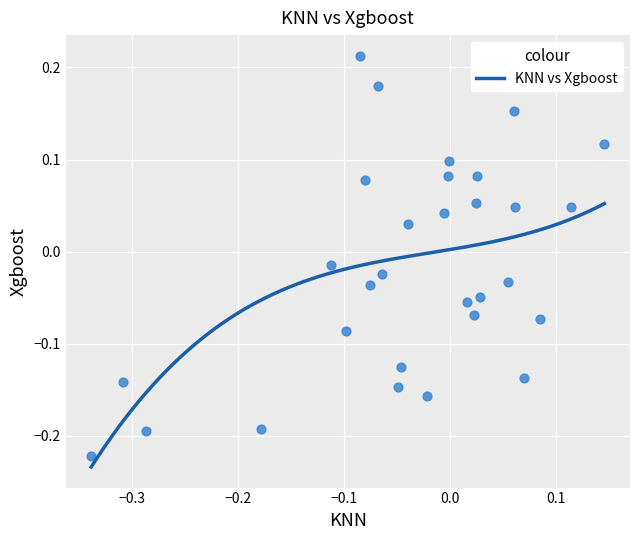

What is the range of Y values (max minus min)?

0.4